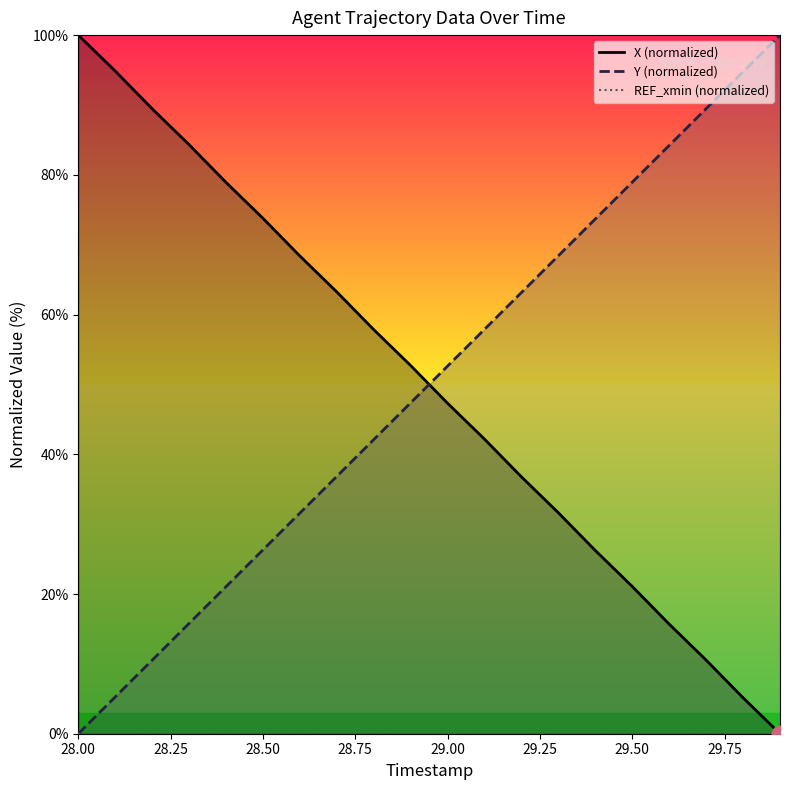

Which category has the lowest value in the Y (normalized) series?

28.00